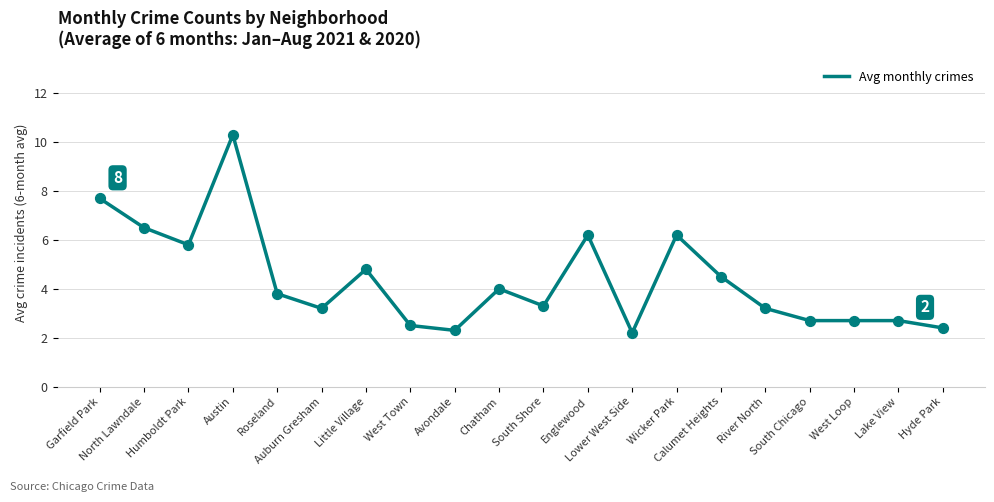

Which has a higher value, Auburn Gresham or Austin?

Austin